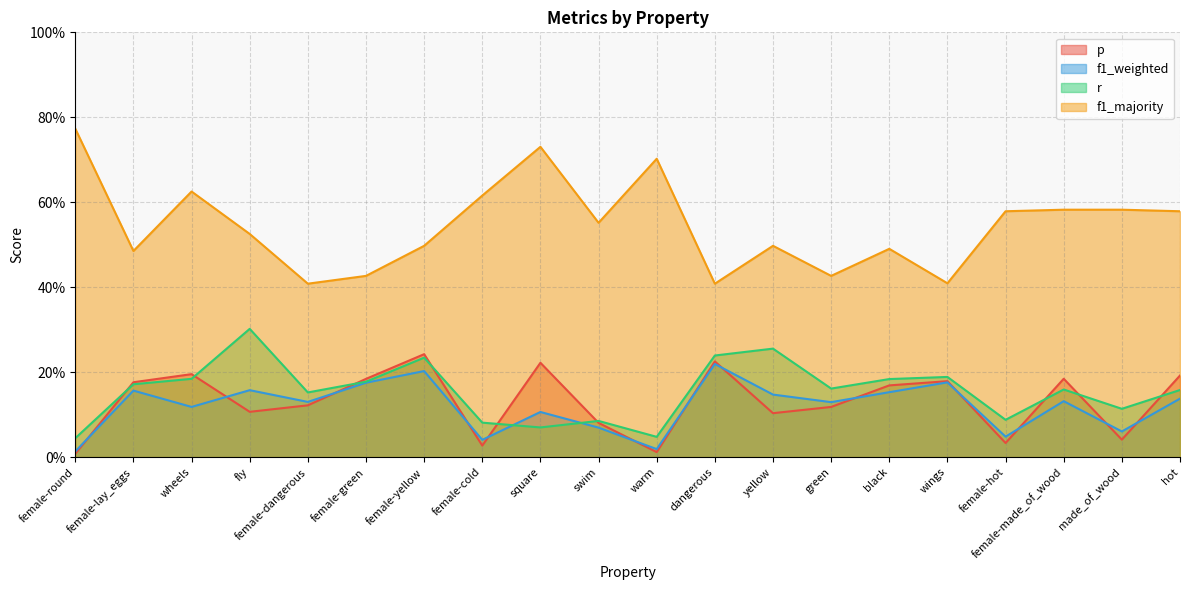

What position from the left is fly?

4